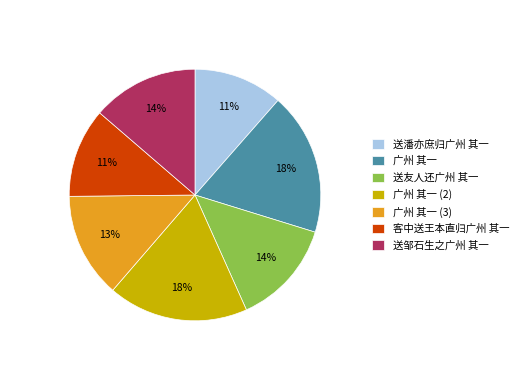

Count the number of slices in the pie.

7